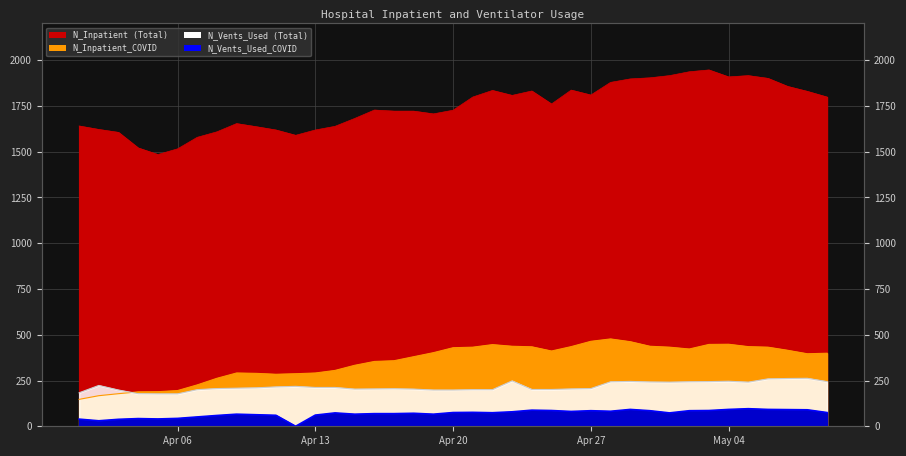

What is the maximum value for N_Inpatient_COVID?

477